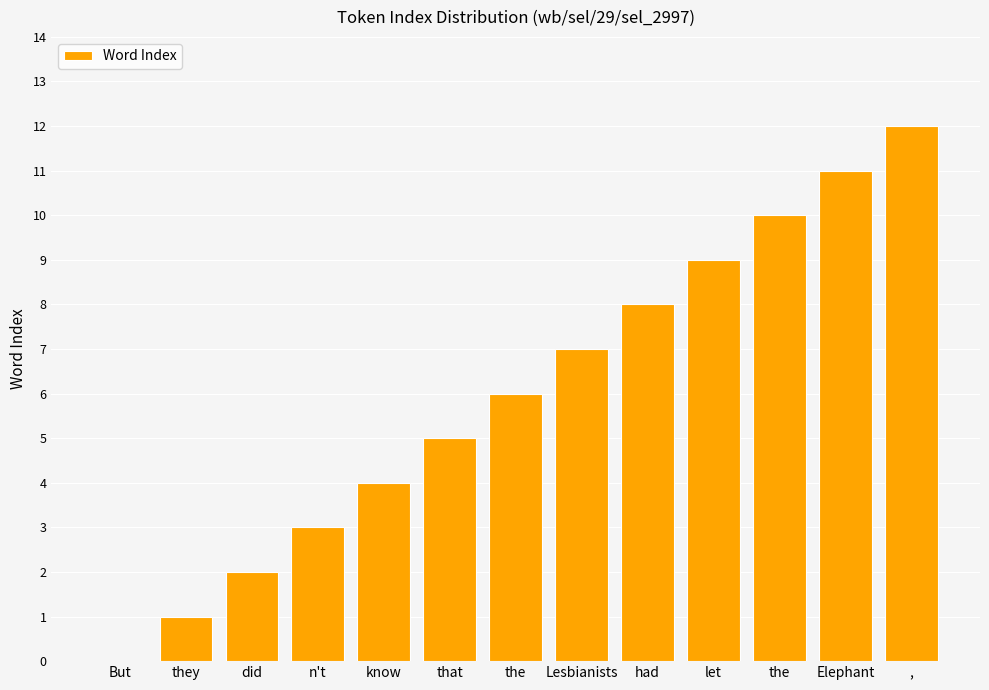

How many positive values are there?

12